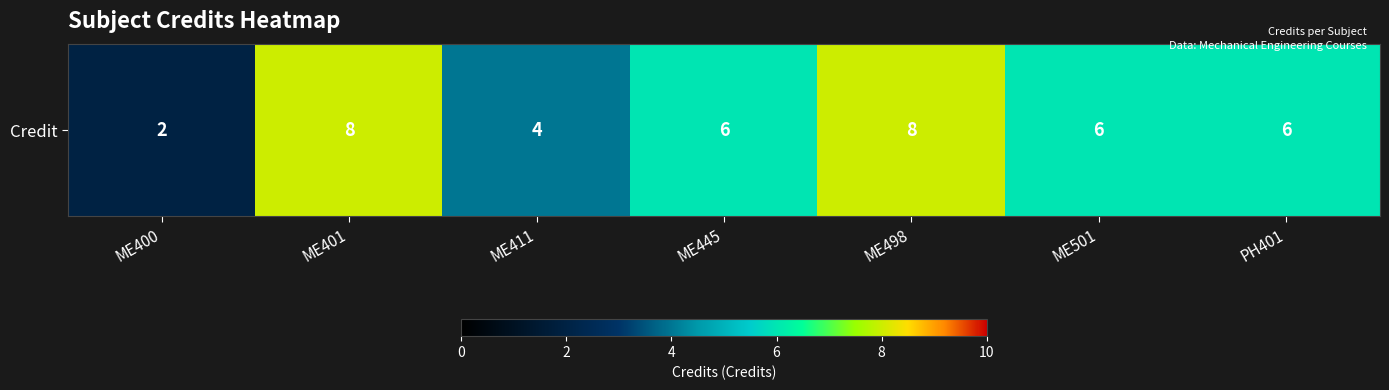

Approximately how many times larger is the value at PH401 compared to ME445?

1.0